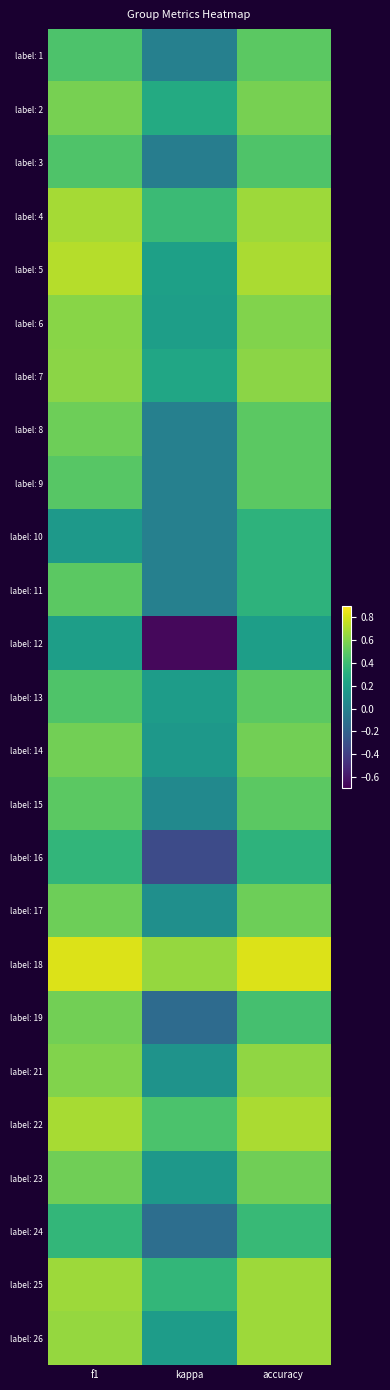

Which has a higher value, kappa or accuracy?

accuracy